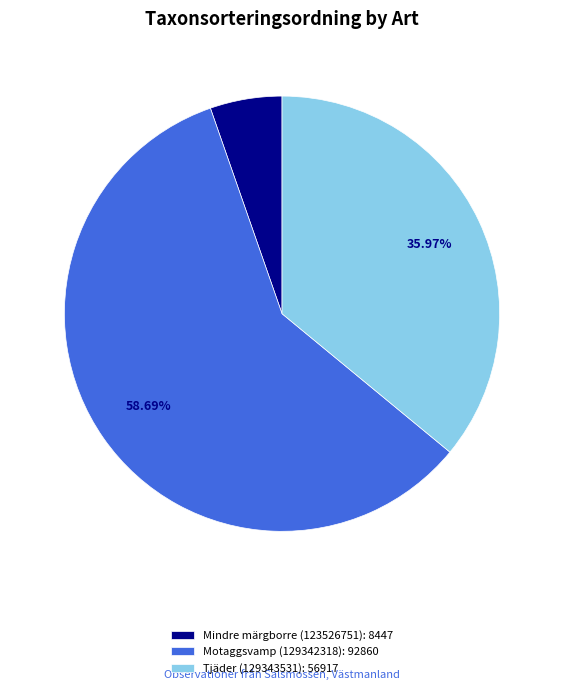

Which slice is the smallest?

Mindre märgborre (123526751)